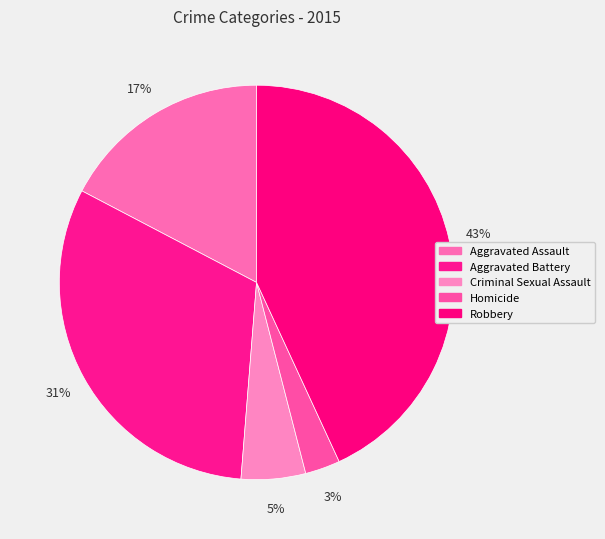

Count the number of slices in the pie.

5